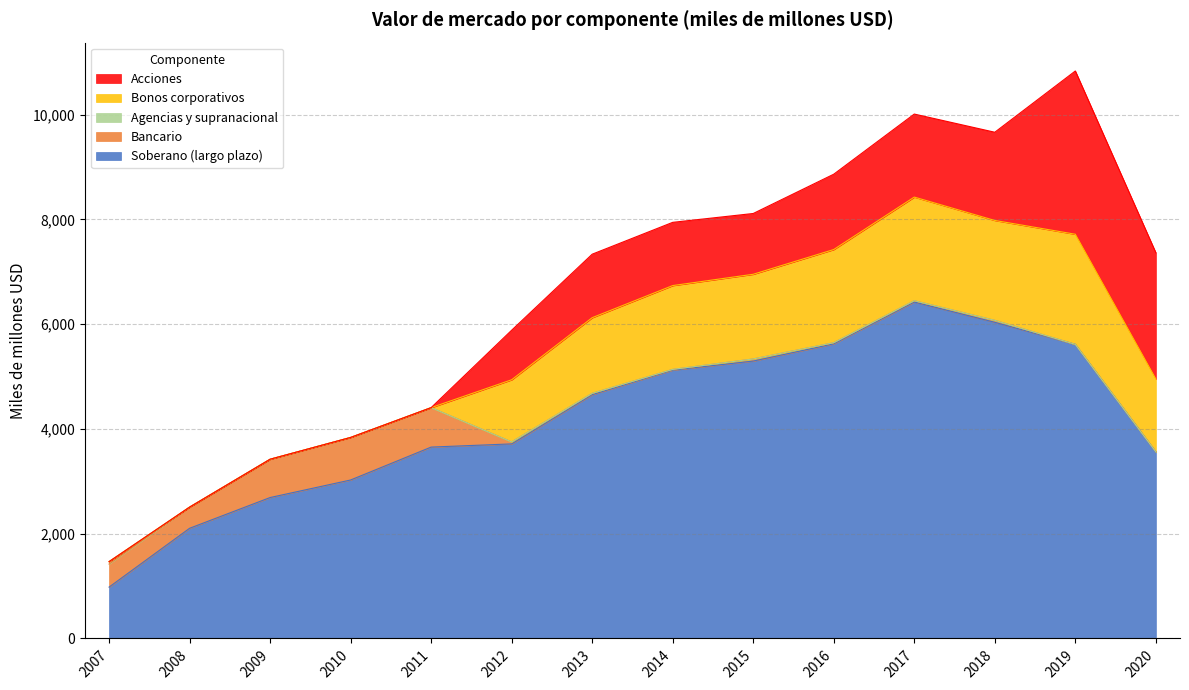

True or false: Bonos corporativos has more than 1 points higher than both neighbors.

True